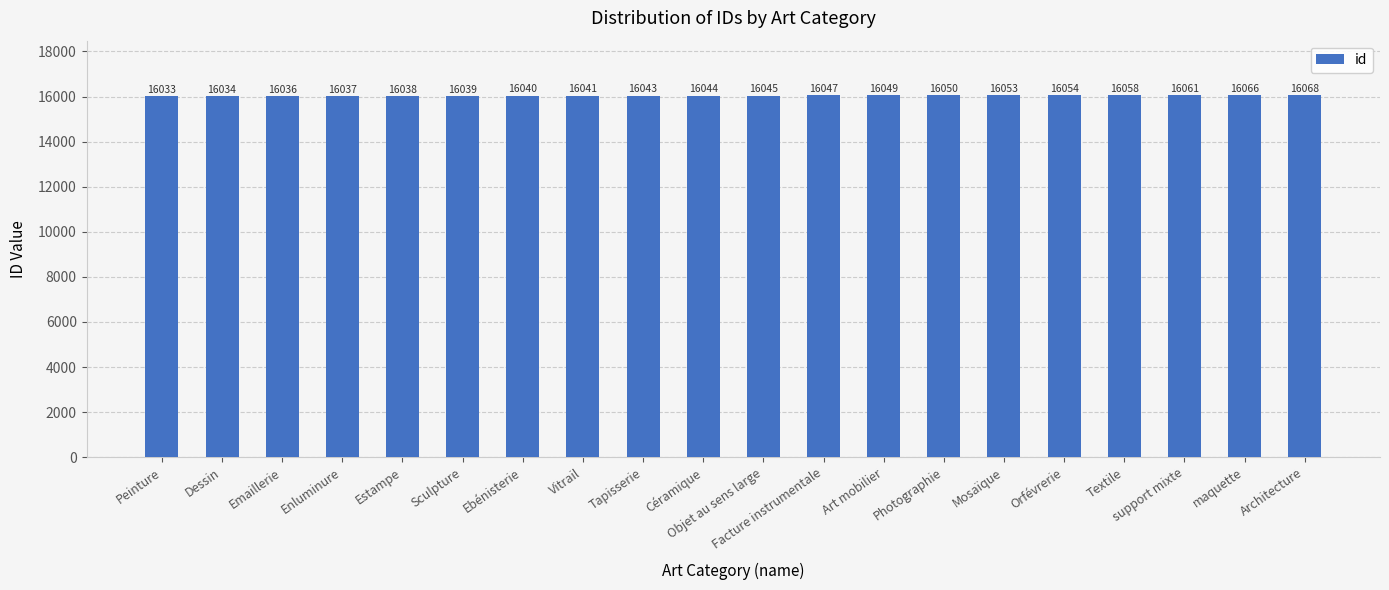

Which has a higher value, Emaillerie or Céramique?

Céramique